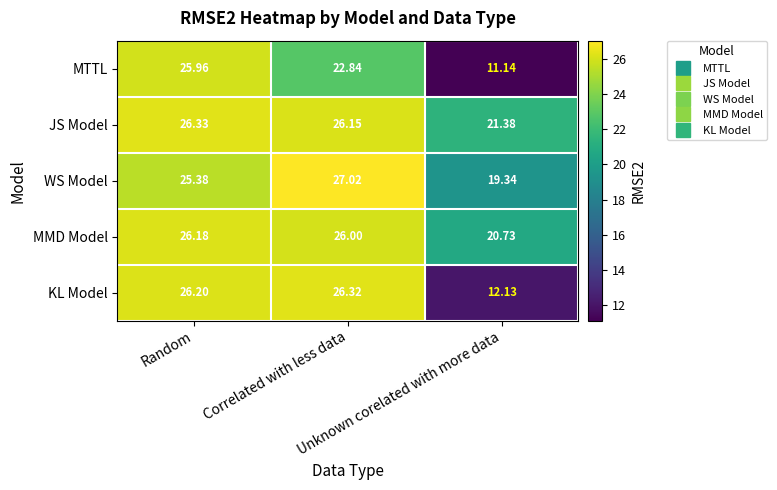

List the series in order of their peak value, lowest first.

MTTL, MMD Model, KL Model, JS Model, WS Model